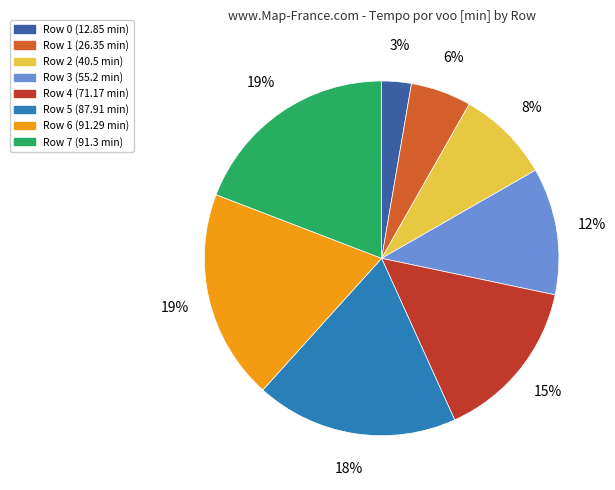

Does any single category account for the majority?

No